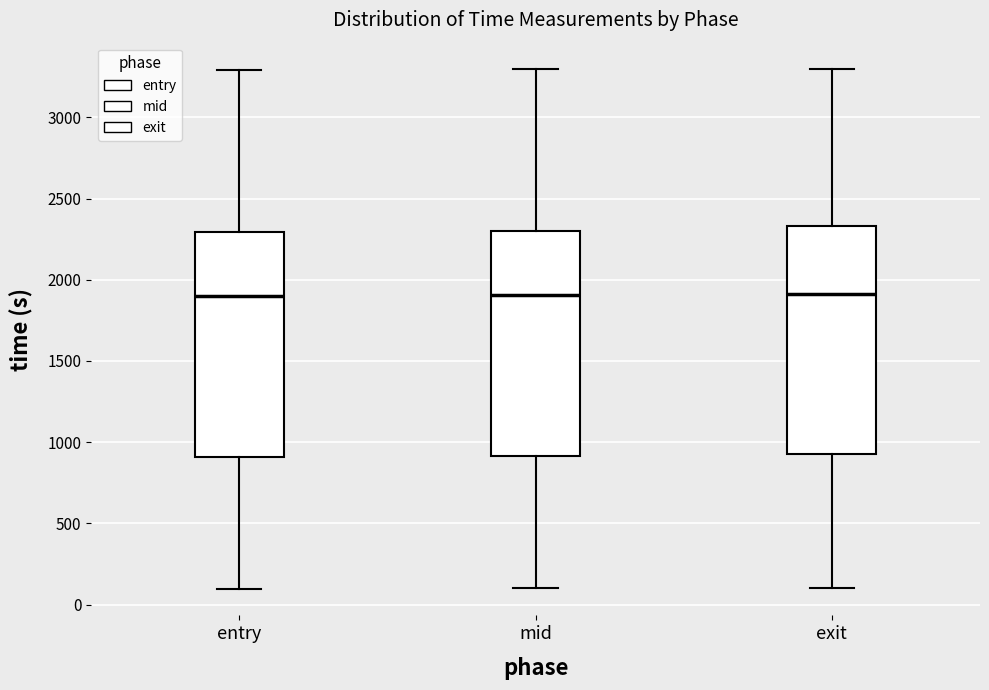

Reading left to right, read every box against the y-axis: the position of its median line, the range the box covers, and the ends of its whiskers. The values are not printed on the chart, so give them approximately, as read against the axis.

entry: median 1900, box 900 to 2300, whiskers 100 to 3300
mid: median 1900, box 900 to 2300, whiskers 100 to 3300
exit: median 1900, box 950 to 2350, whiskers 100 to 3300